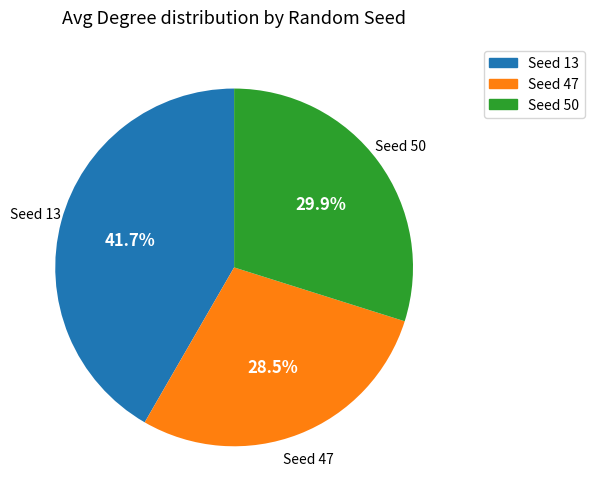

Is there a majority slice in this chart?

No